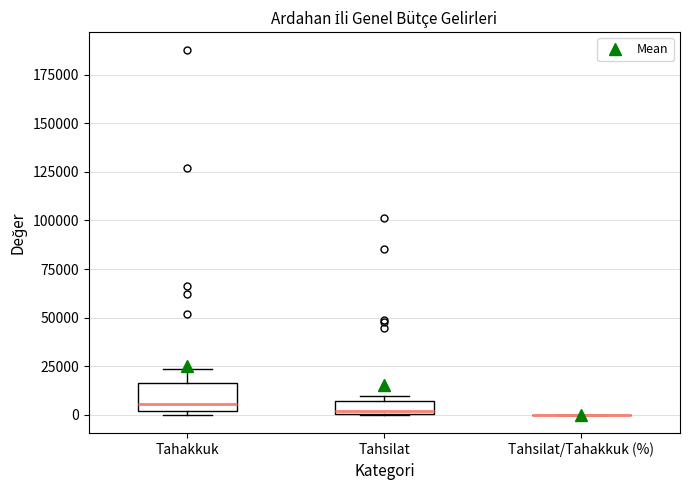

Where is the upper edge of the box for Tahsilat on the y-axis? The values are not printed on the chart, so give them approximately, as read against the axis.

5000